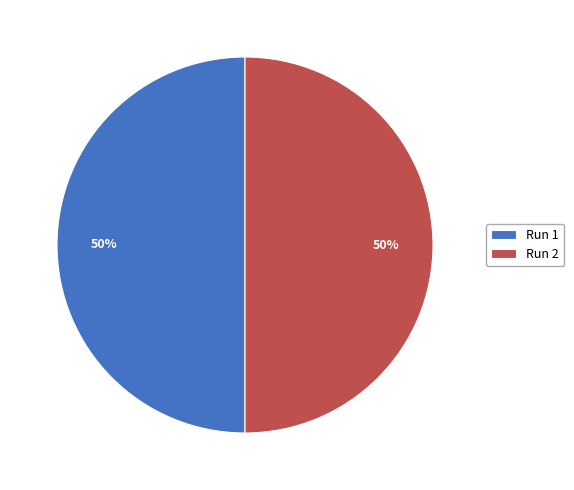

To the nearest percent, what portion does Run 1 represent?

50%